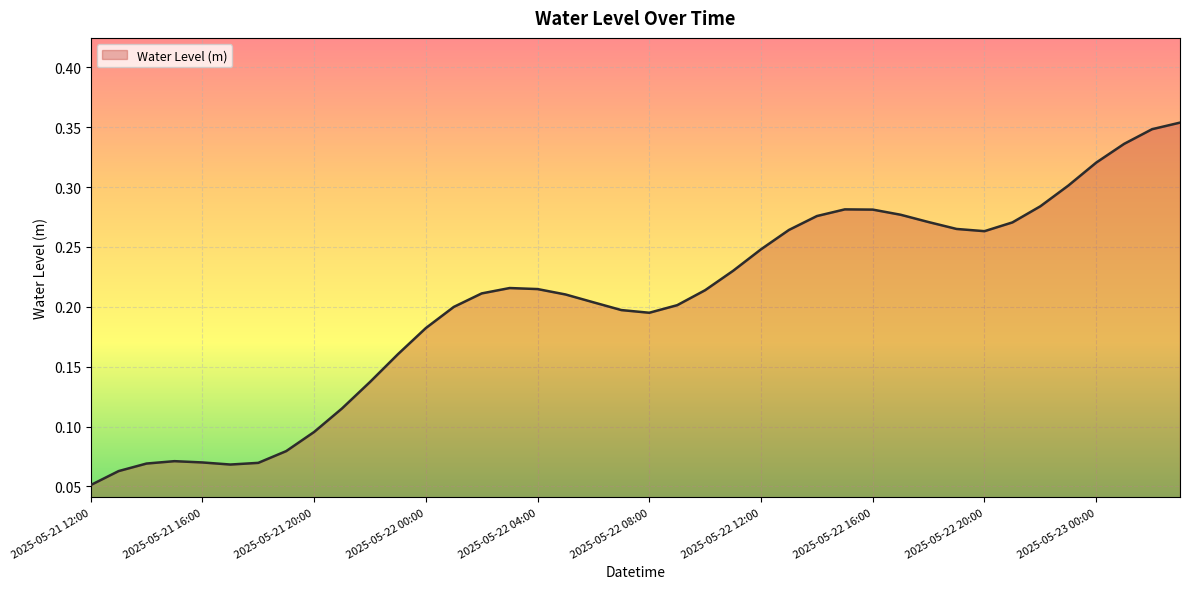

True or false: there are more than 2 points higher than both neighbors.

True